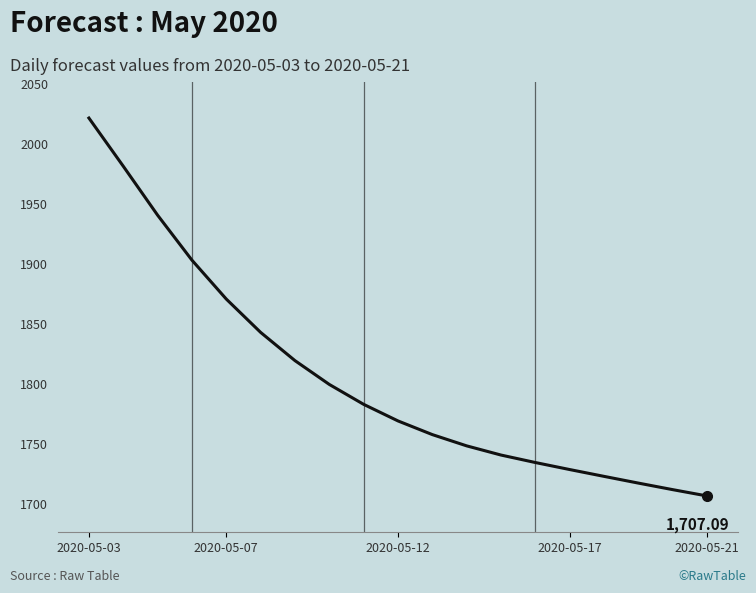

How many lines are shown in the chart?

1